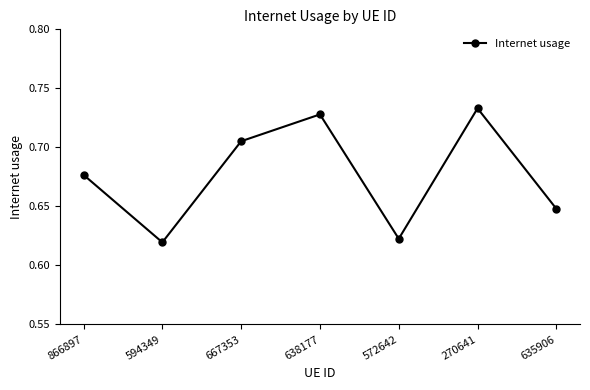

What position from the left is 667353?

3